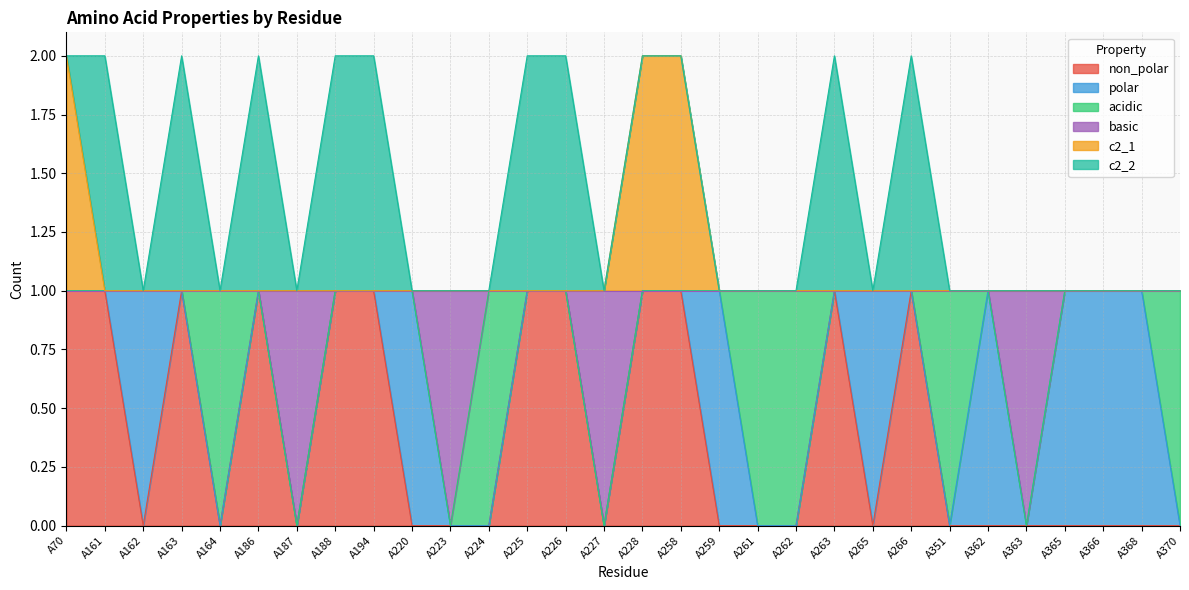

Which category has the lowest value in the basic series?

A187